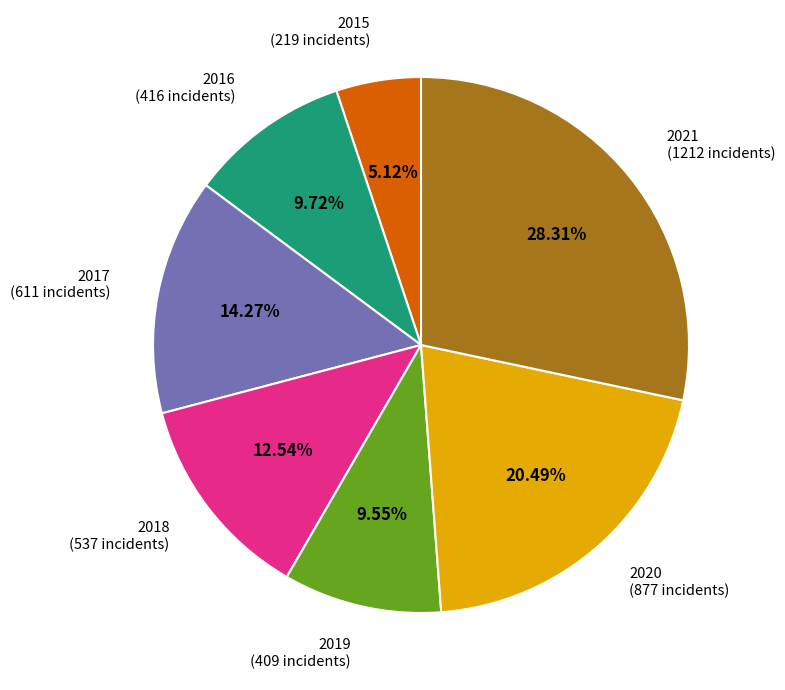

Is there a majority slice in this chart?

No